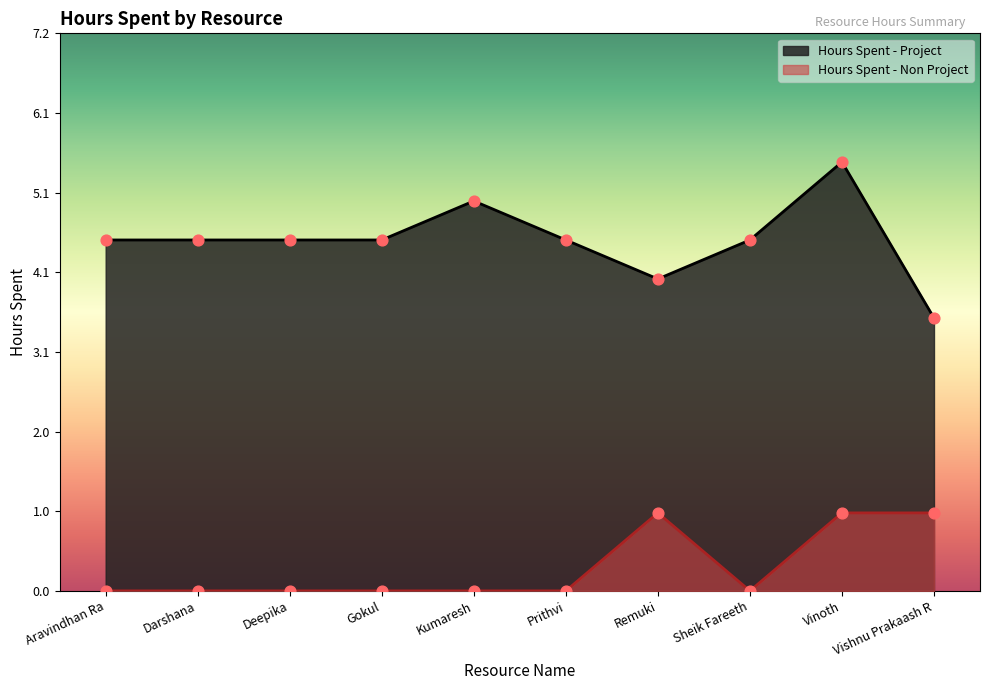

Is the value of Hours Spent - Project at Remuki greater than the value of Hours Spent - Non Project at Kumaresh?

Yes